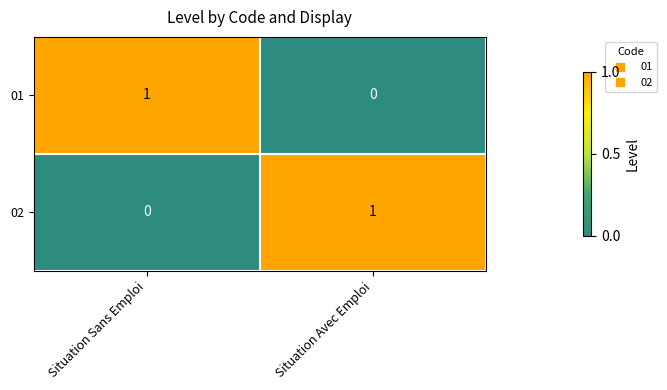

Which category has the lowest value in the 01 series?

Situation Avec Emploi